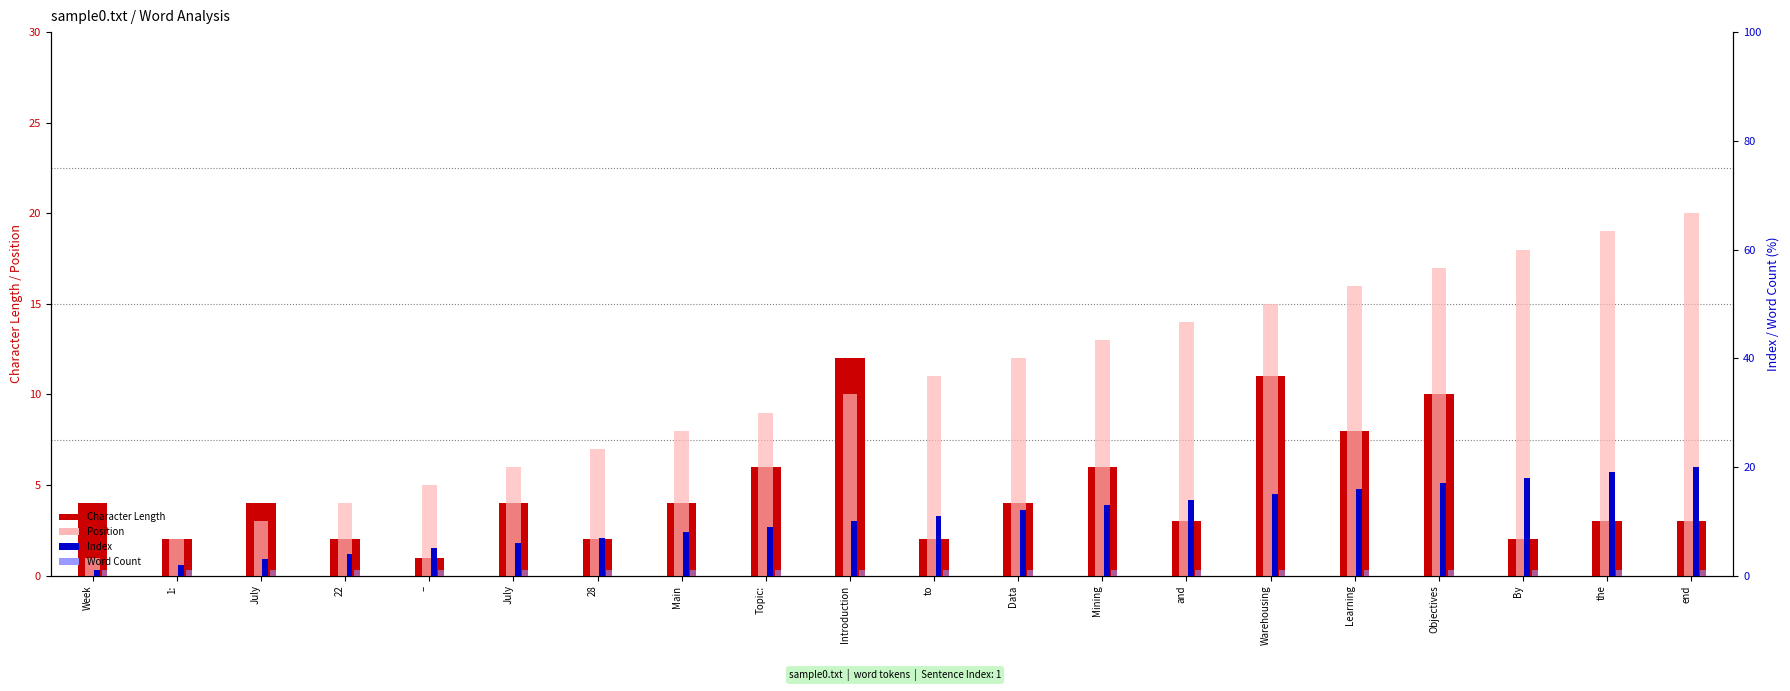

What is the difference between the maximum and minimum values in the Character Length series?

11